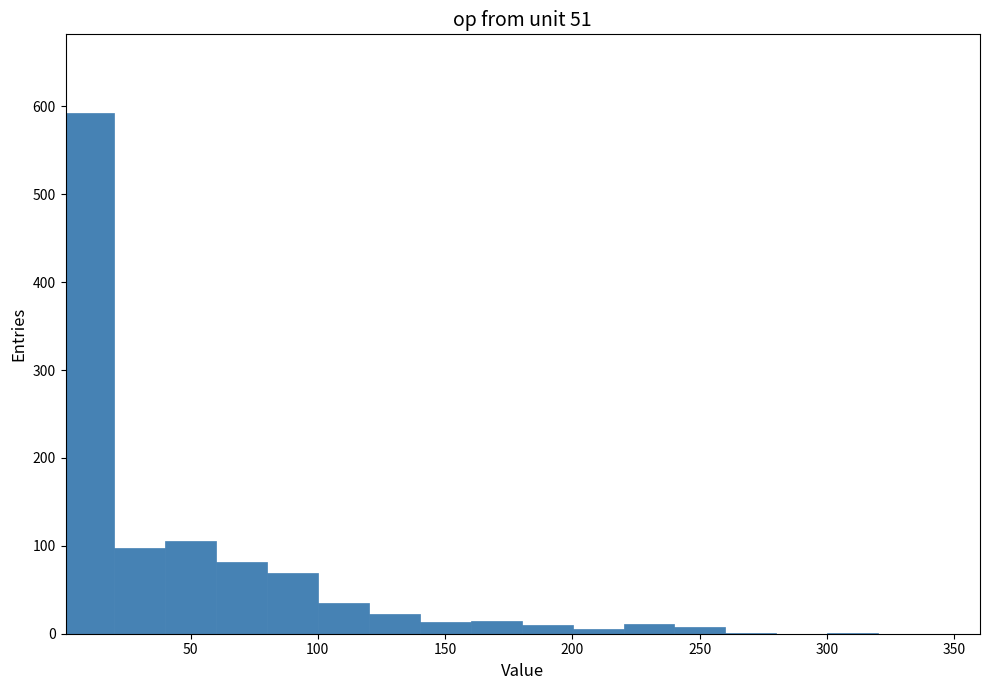

Around what value on the x-axis is the tallest bar? Give the approximate position of its centre, as read against the axis.

10